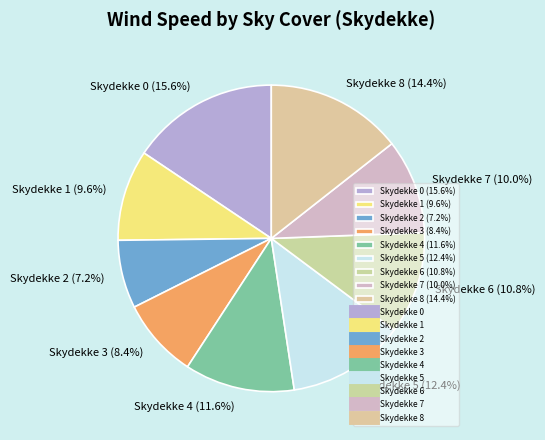

How many slices are in this pie chart?

9